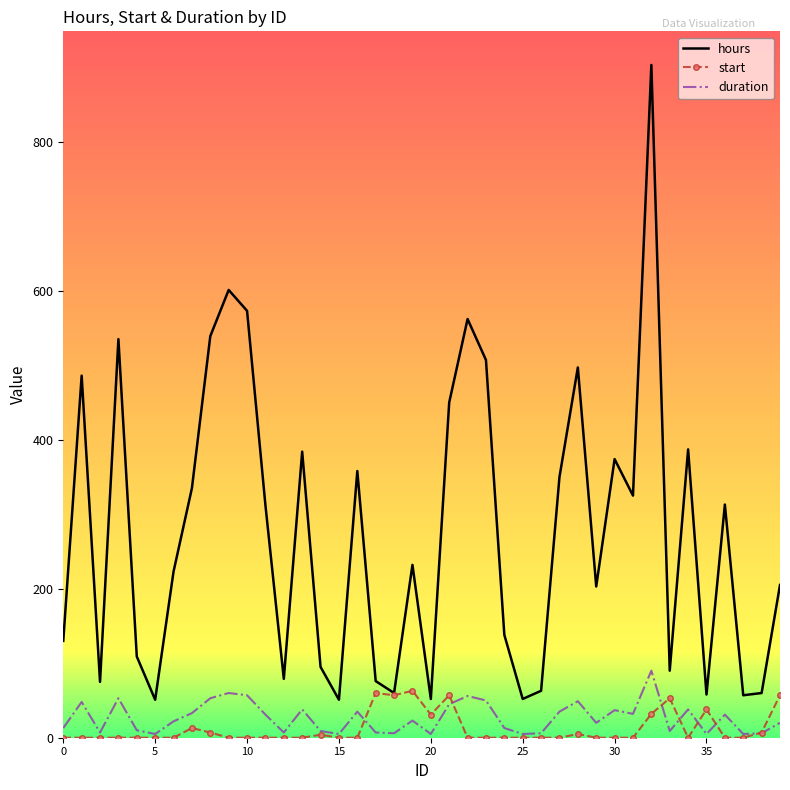

Which series has the largest total across all categories?

hours